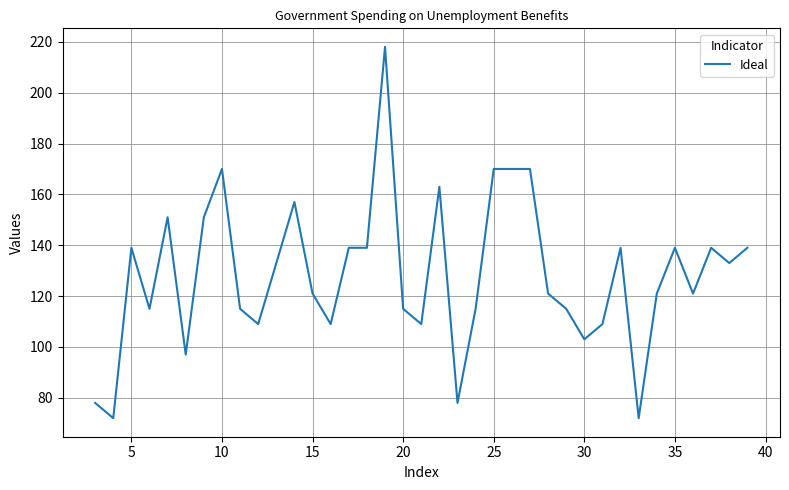

What is the maximum value shown in the chart?

218